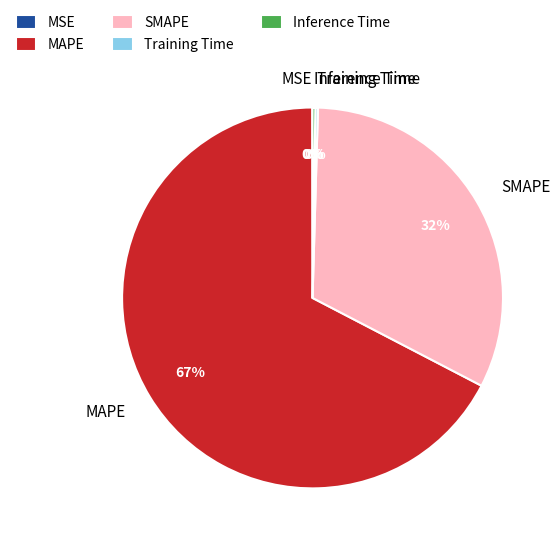

The SMAPE slice represents 38% of the pie. True or false?

False